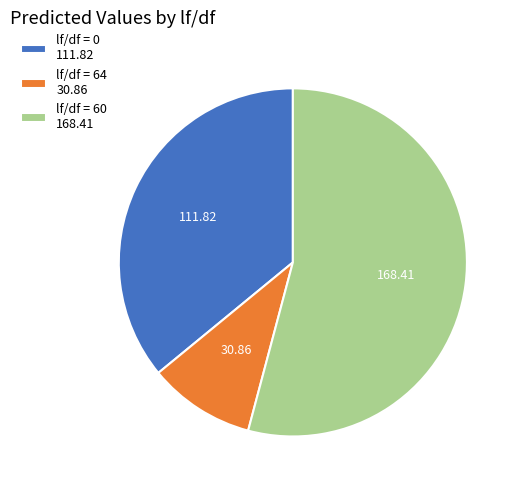

Is there any slice that represents more than half of the pie?

Yes